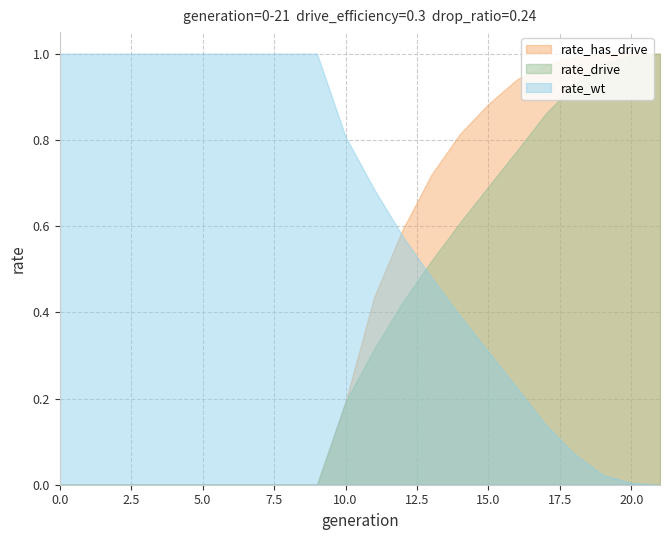

What value does the rate_wt series have at 5?

1.0